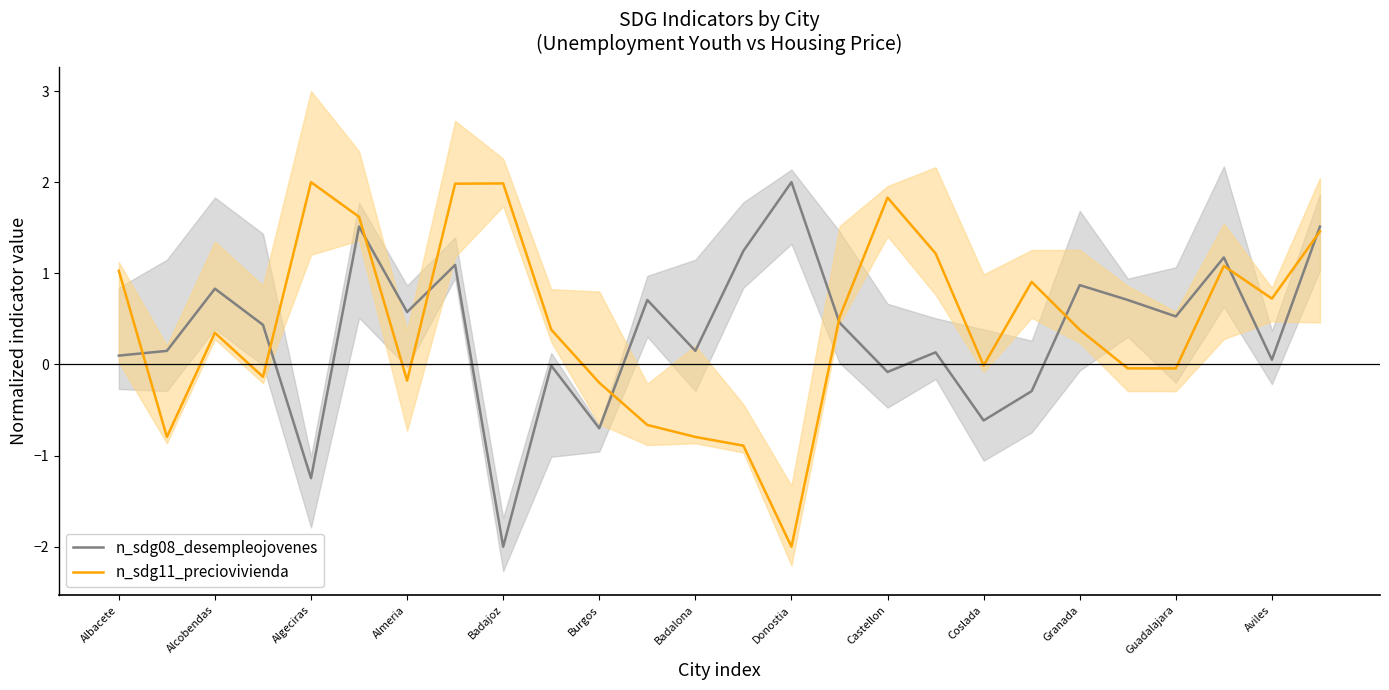

What are all the series names shown in the legend?

n_sdg08_desempleojovenes, n_sdg11_preciovivienda